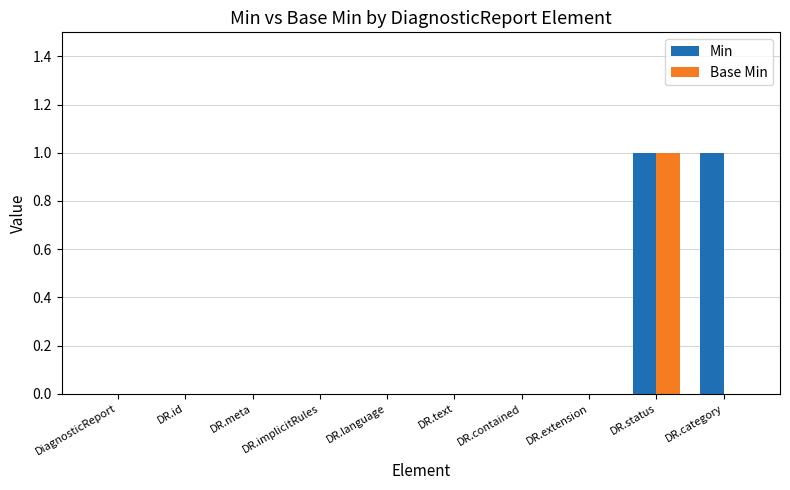

Which series has the largest total across all categories?

Min